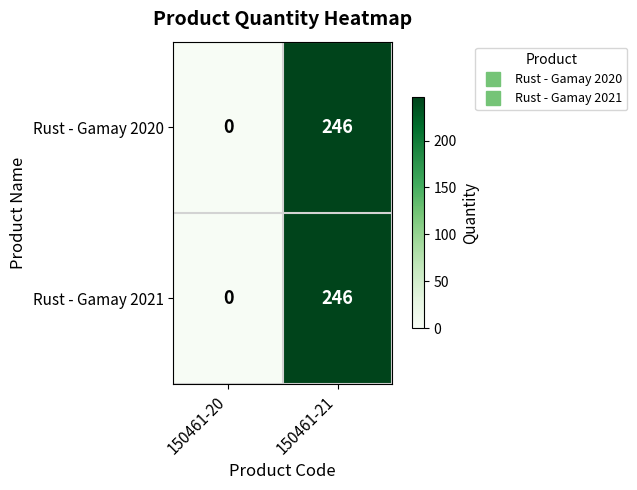

What is the approximate value of Rust - Gamay 2021 at 150461-21?

246